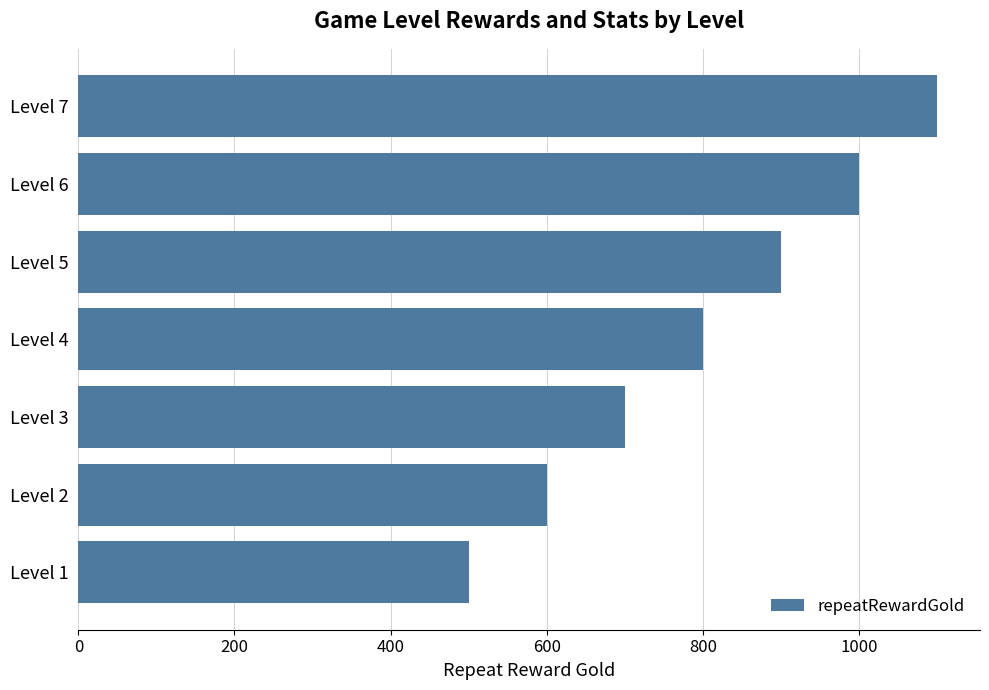

At which label is the value closest to 800?

Level 4